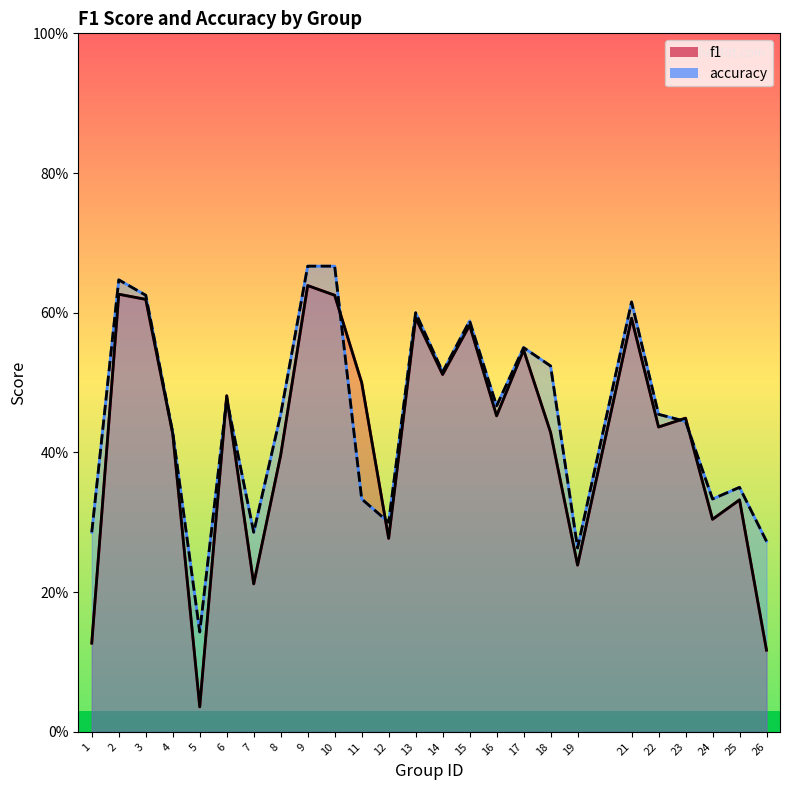

What is the sum of the accuracy values at 13 and 8?

1.1